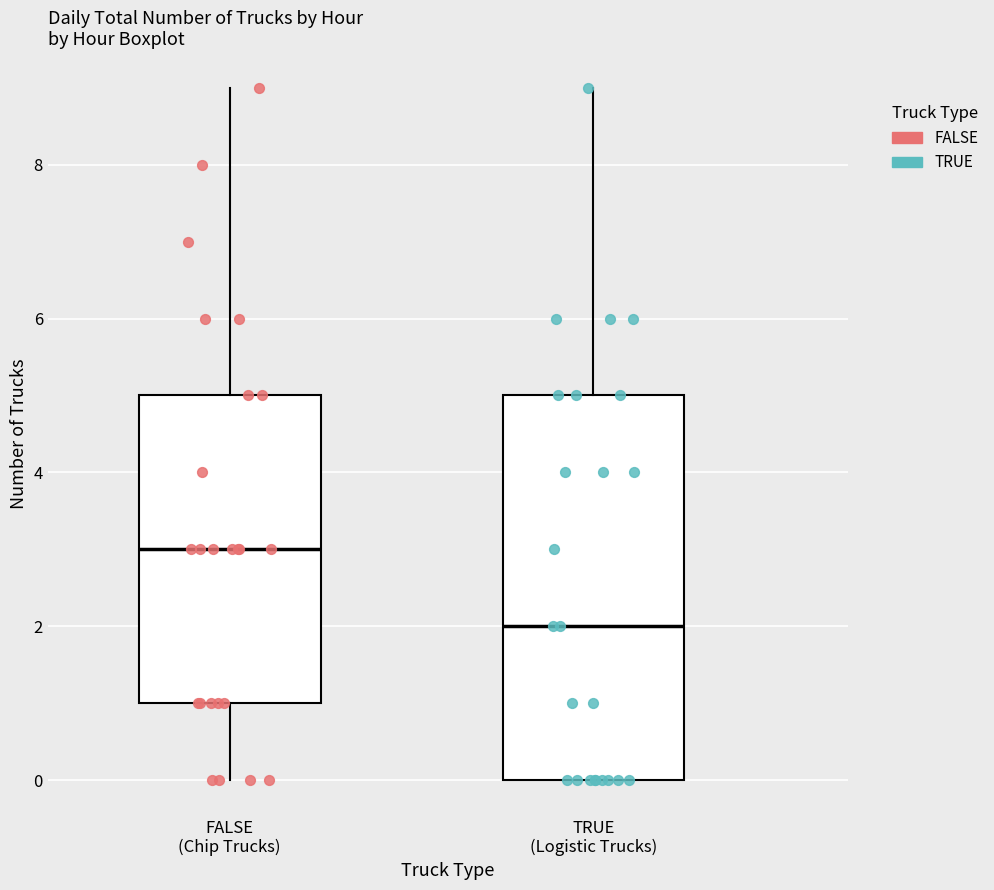

Which box's median line is the highest?

FALSE (Chip Trucks)